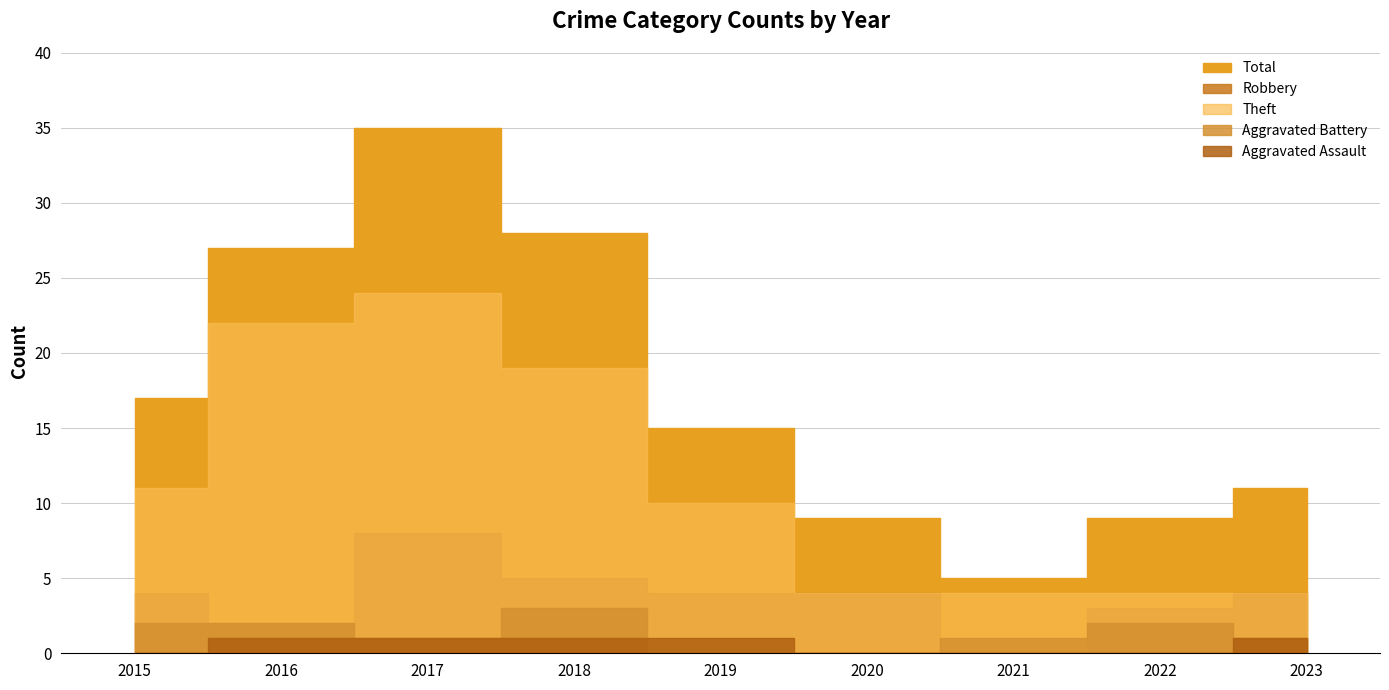

Between 2015 and 2021, which series saw the biggest shift?

Total